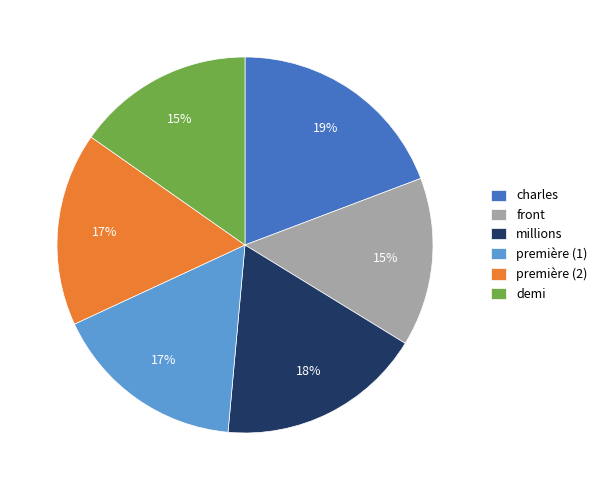

Is there any slice that represents more than half of the pie?

No